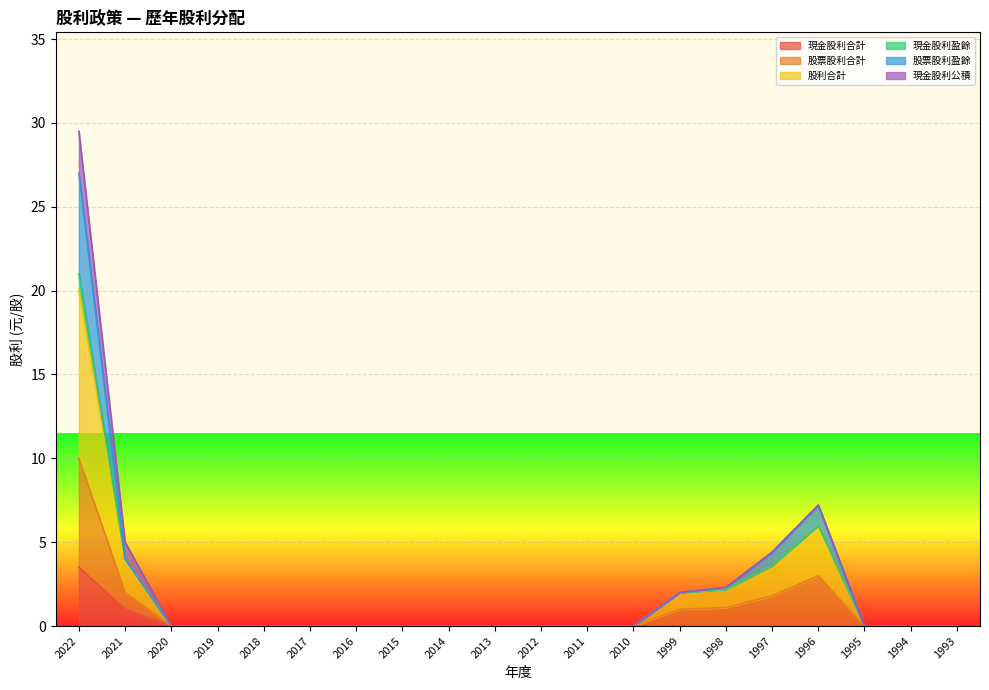

At which category is the sum across all series the highest?

2022